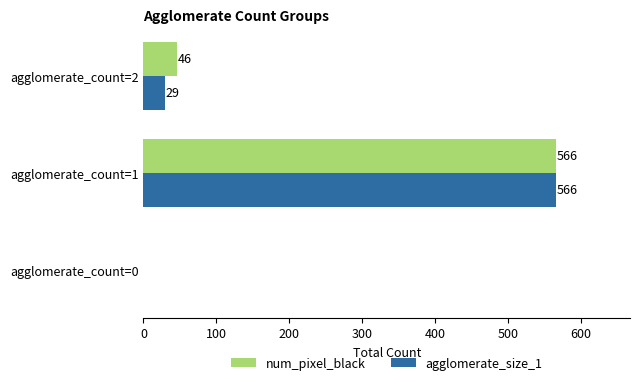

What is the sum of all agglomerate_size_1 values?

595